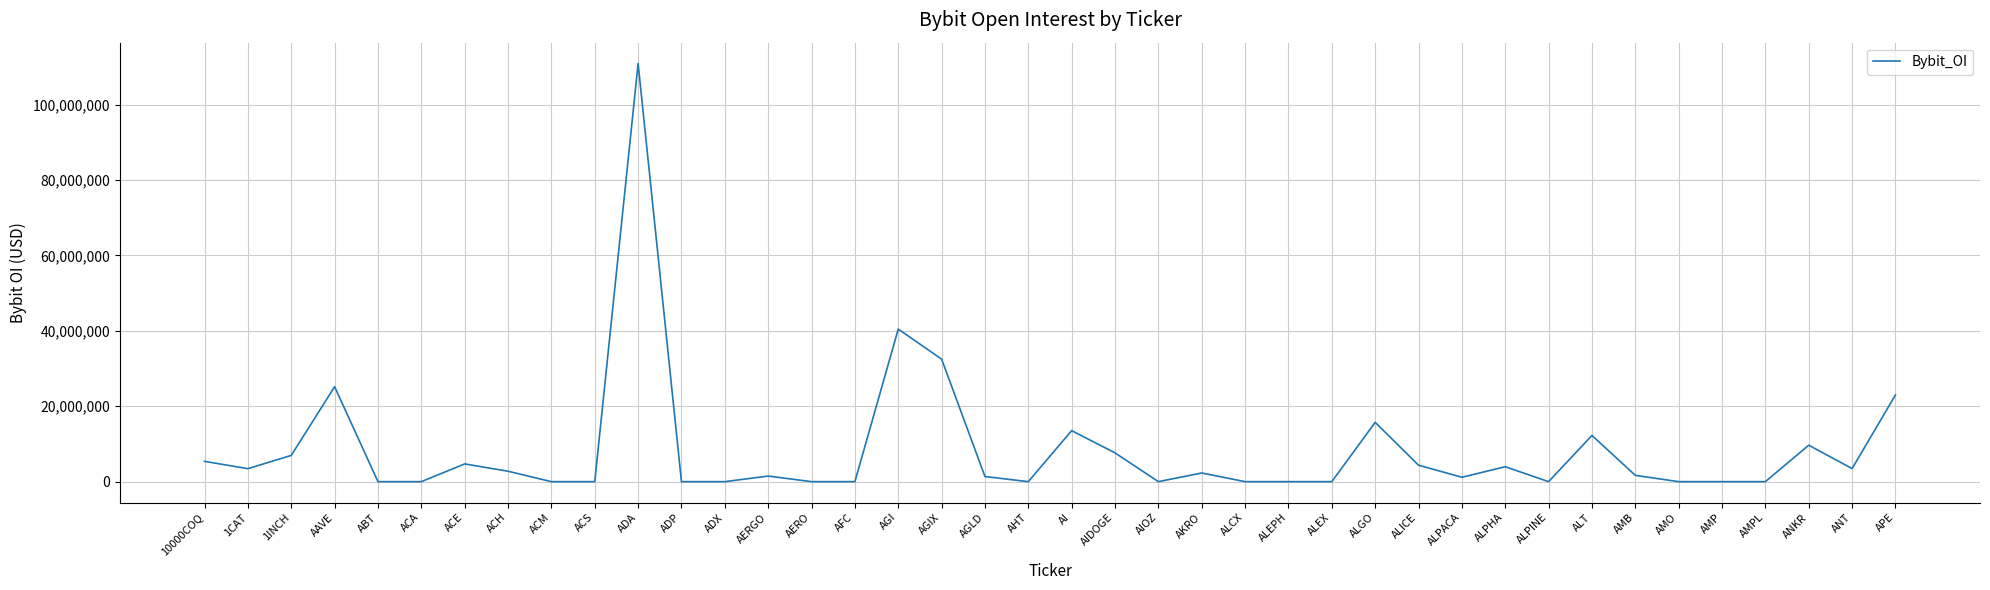

At which category does the chart reach its peak across all series?

ADA